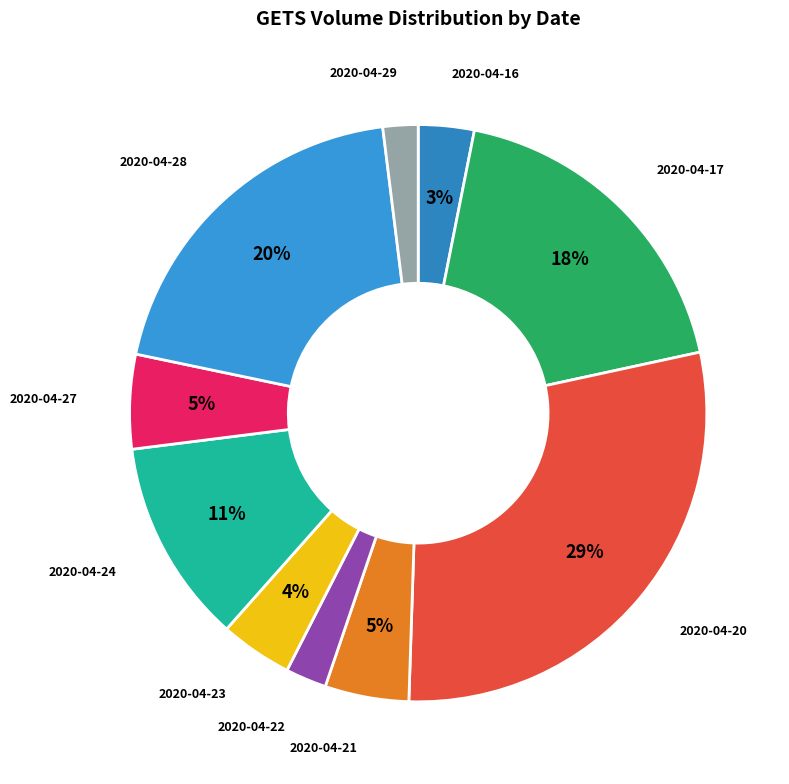

Which slice is the smallest?

2020-04-29